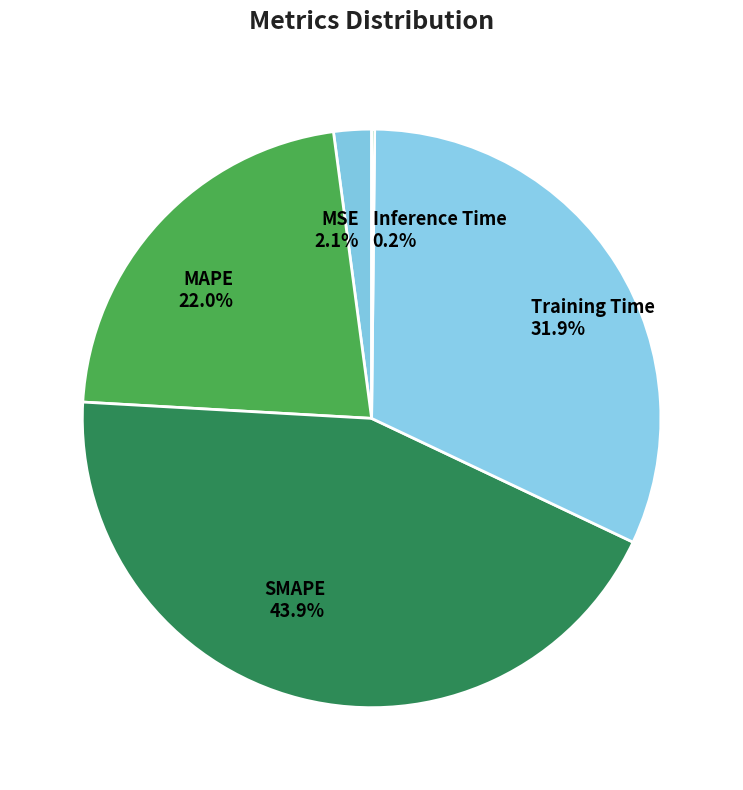

Is the sum of Training Time and SMAPE greater than half?

Yes